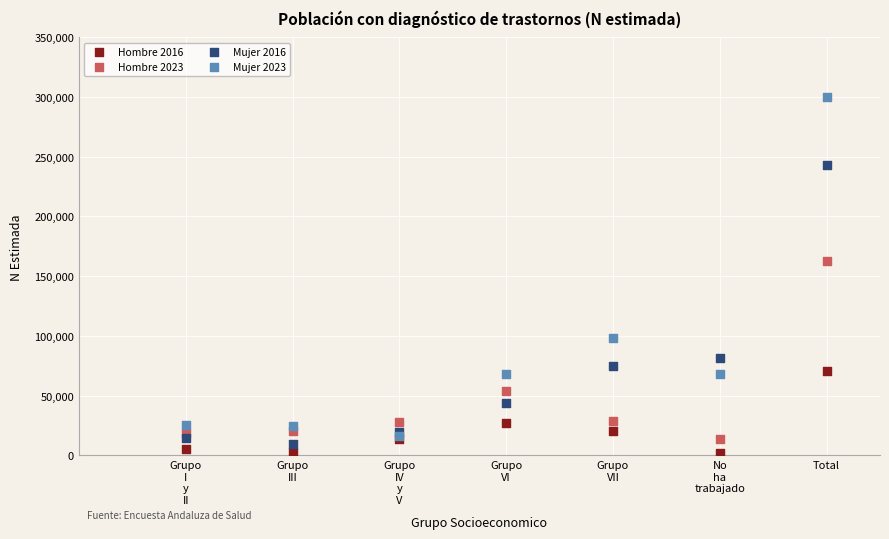

Across all series, what Y value is closest to 151155?

162888